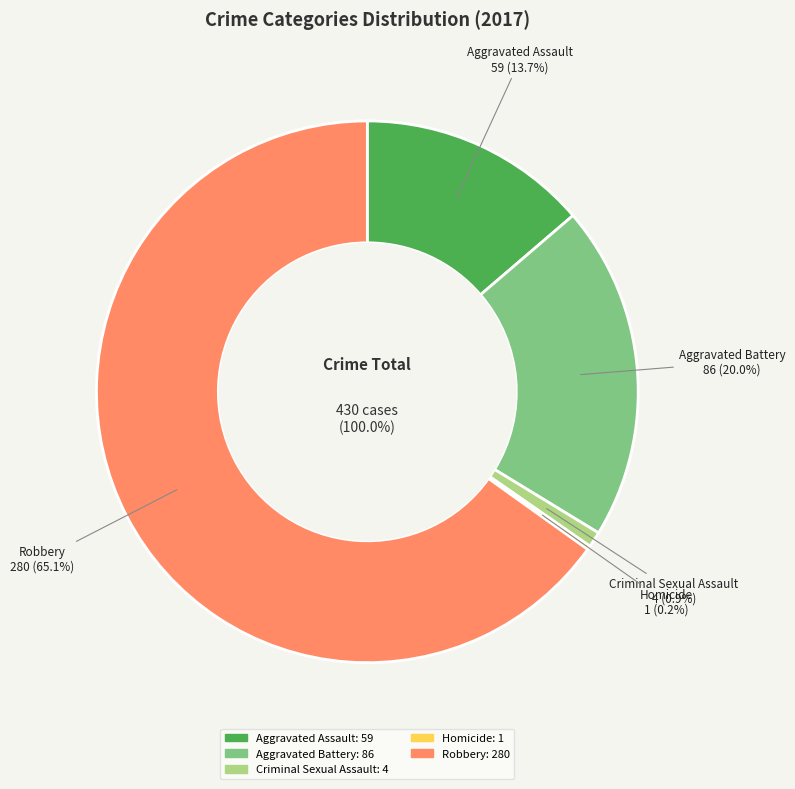

The Aggravated Assault slice represents 27% of the pie. True or false?

False